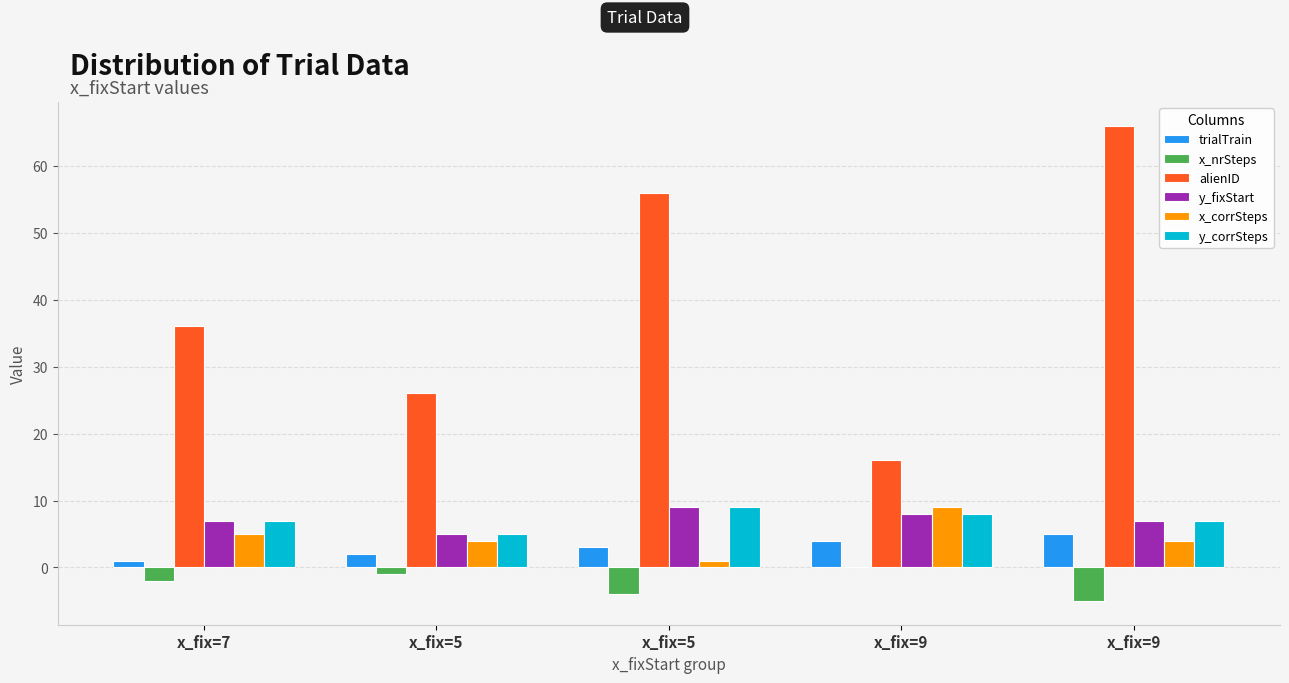

What are all the series names shown in the legend?

trialTrain, x_nrSteps, alienID, y_fixStart, x_corrSteps, y_corrSteps